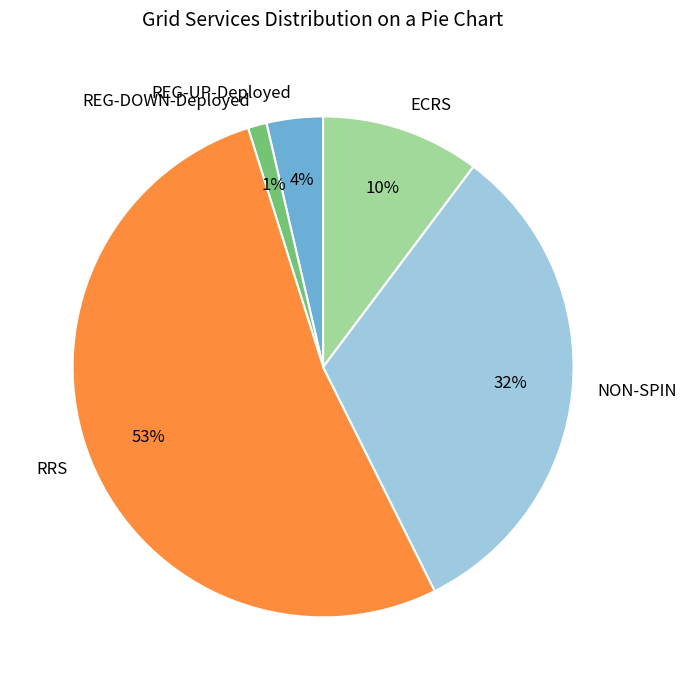

Count the number of slices in the pie.

5